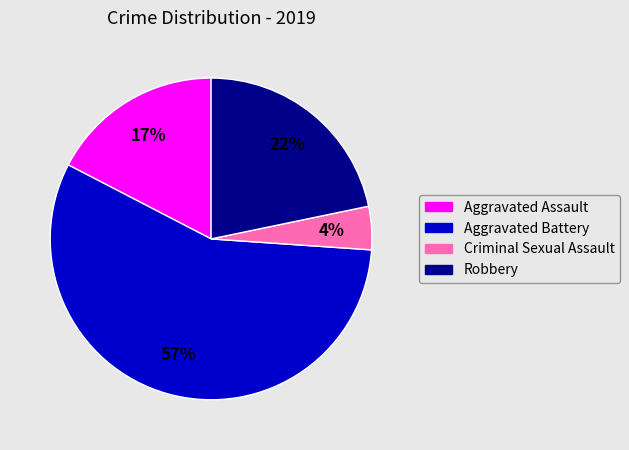

To the nearest percent, what is the average slice percentage?

25%